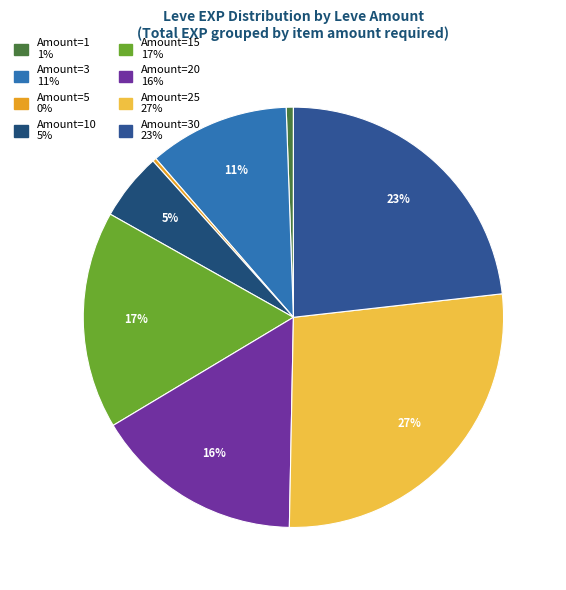

How many segments does this pie chart have?

8